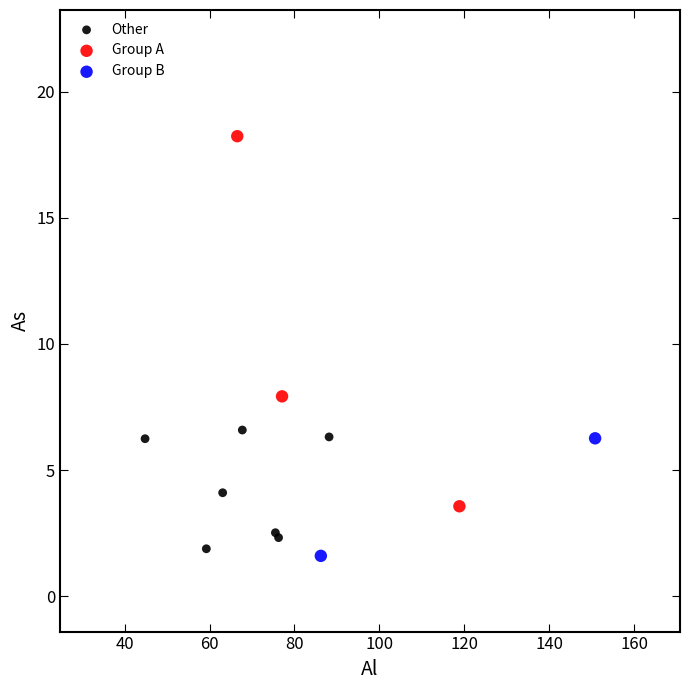

What are all the series names shown in the legend?

Other, Group A, Group B